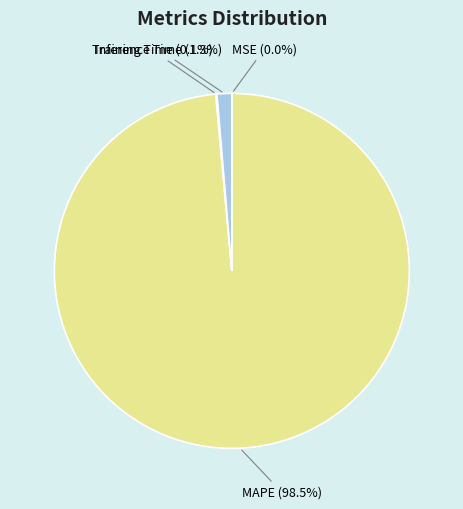

Which category has the biggest portion of the pie?

MAPE